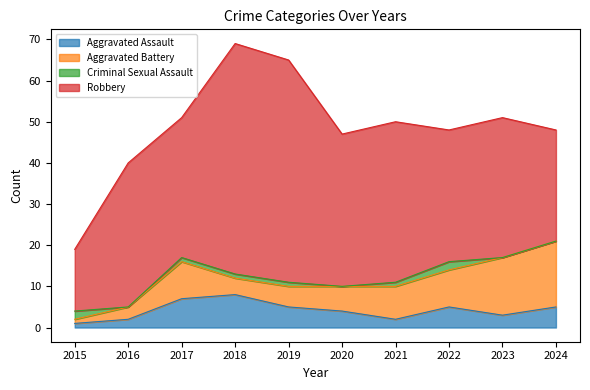

Reading left to right, extract all data points from this chart.

Aggravated Assault: 1	2	7	8	5	4	2	5	3	5
Aggravated Battery: 1	3	9	4	5	6	8	9	14	16
Criminal Sexual Assault: 2	0	1	1	1	0	1	2	0	0
Robbery: 15	35	34	56	54	37	39	32	34	27